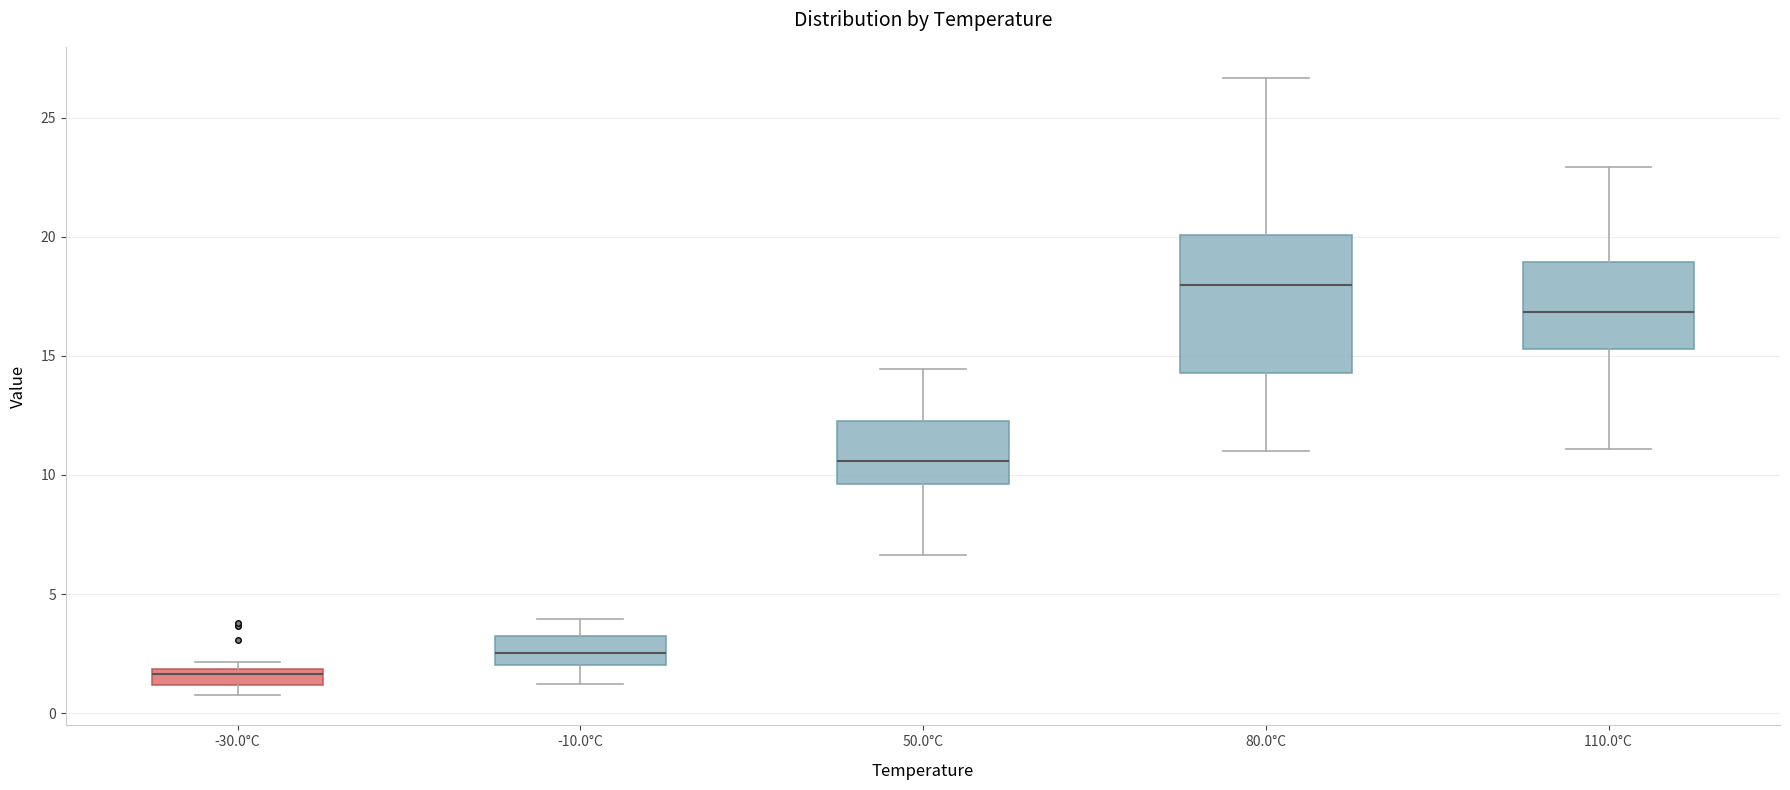

Which box has the lowest median line?

-30.0°C